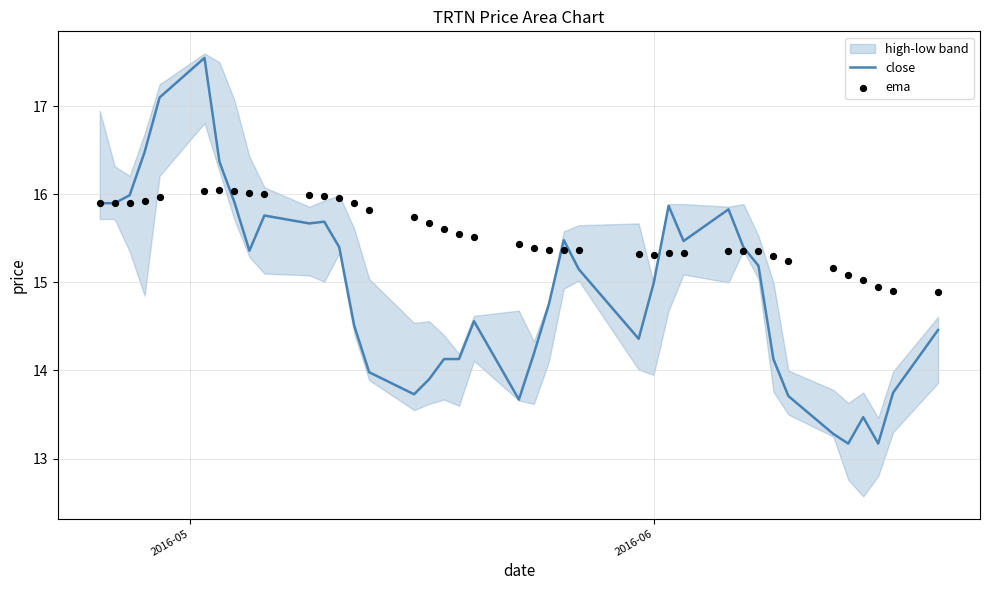

Which series reaches the maximum Y coordinate?

close